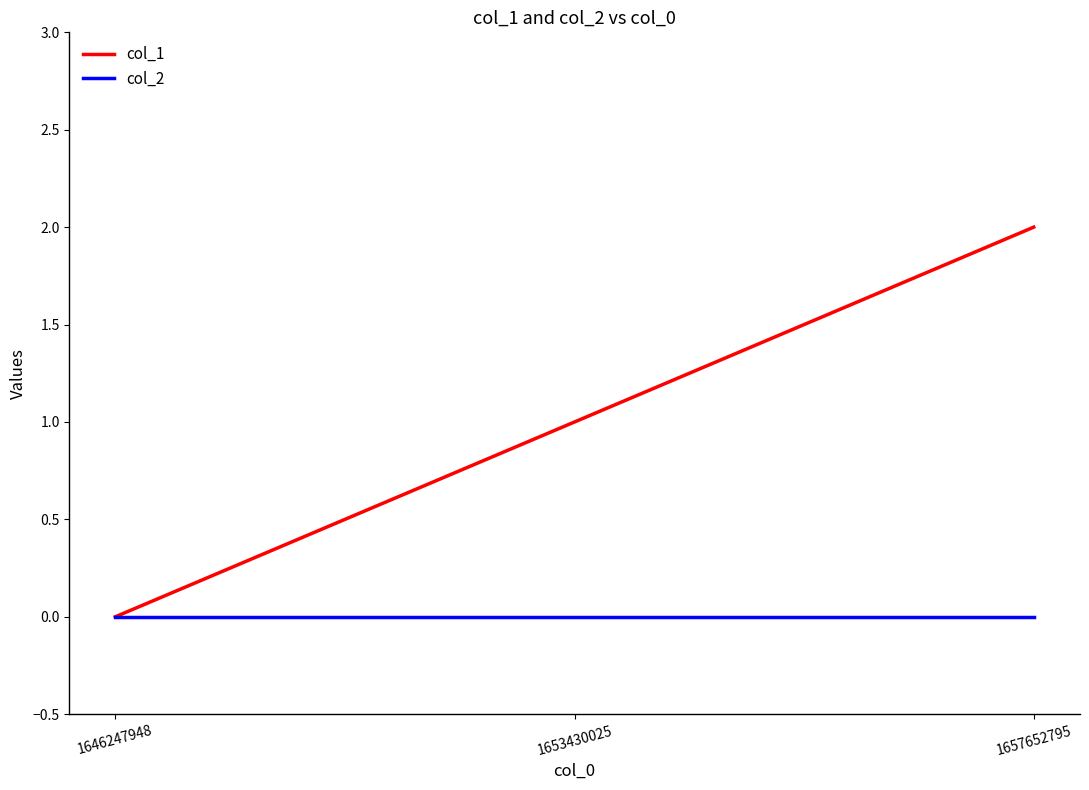

How many lines are shown in the chart?

2